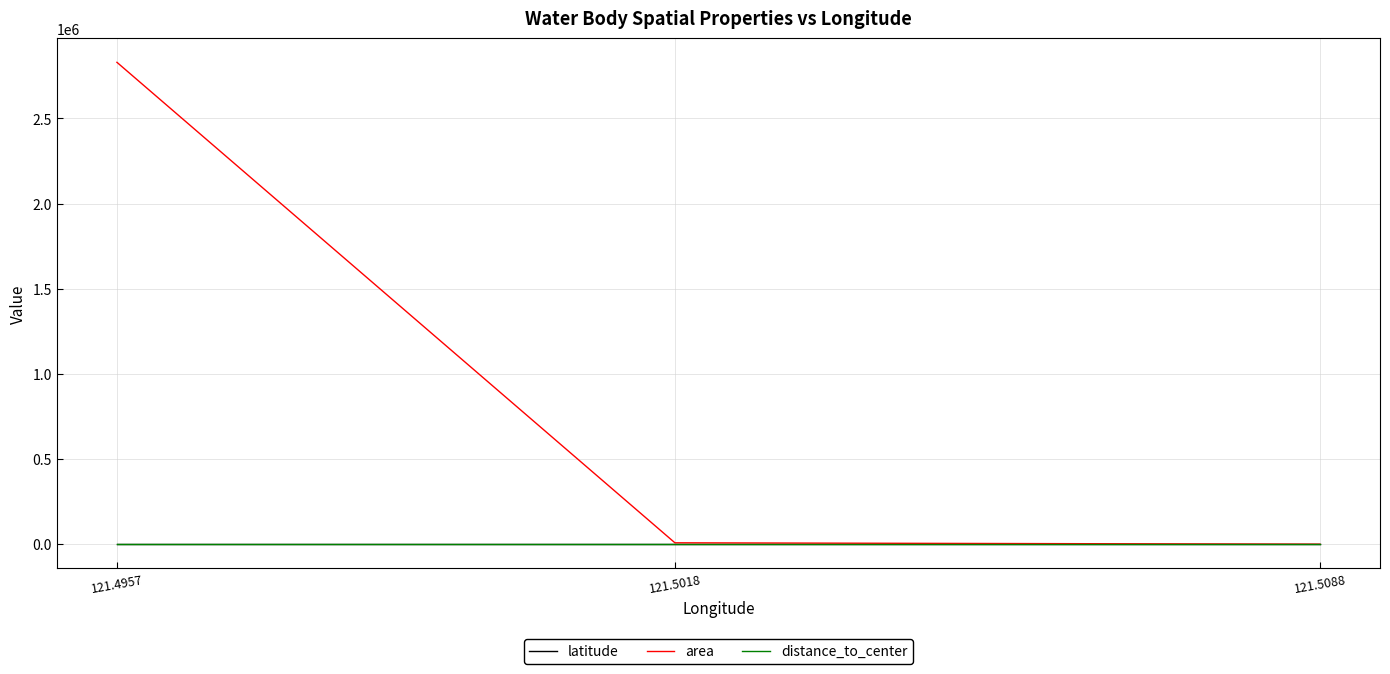

The value of area at 121.5018 is 8353.5. True or false?

True